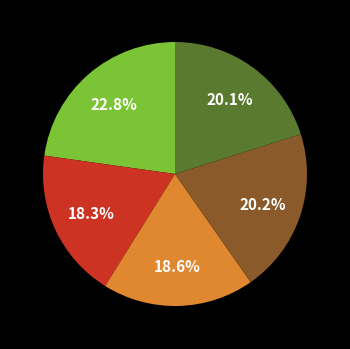

Does any single category account for the majority?

No